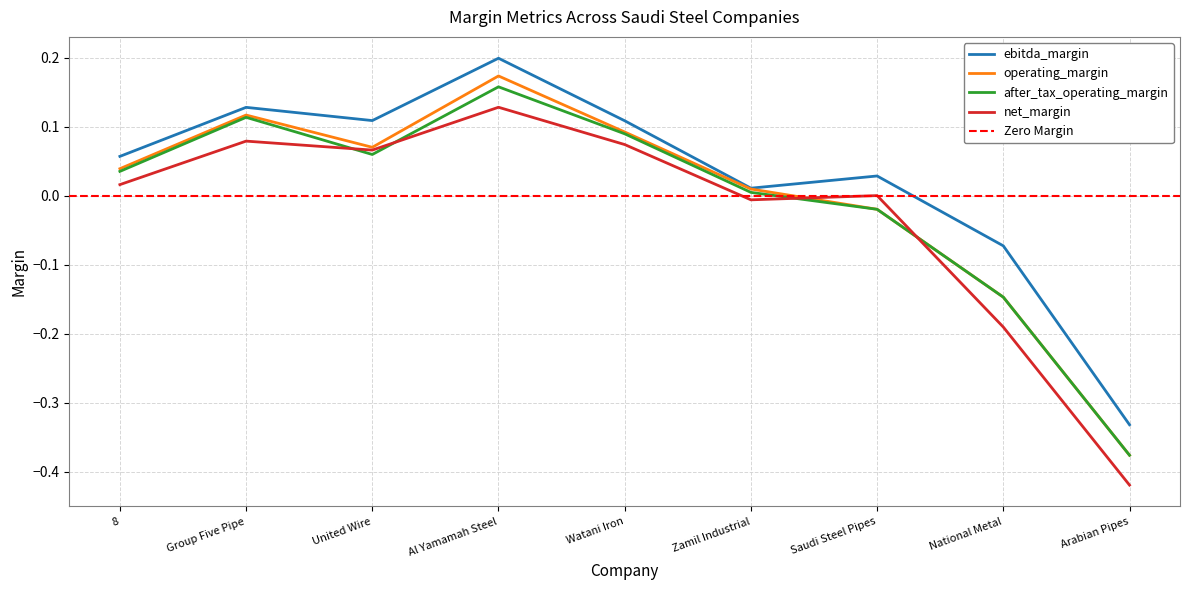

At which category does net_margin reach its first local valley?

United Wire